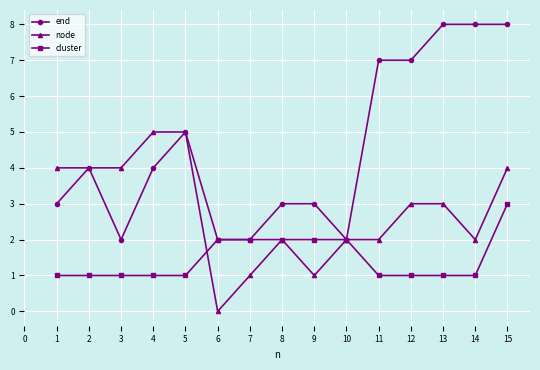

What is the value of the end point at the 6th from the left?

2